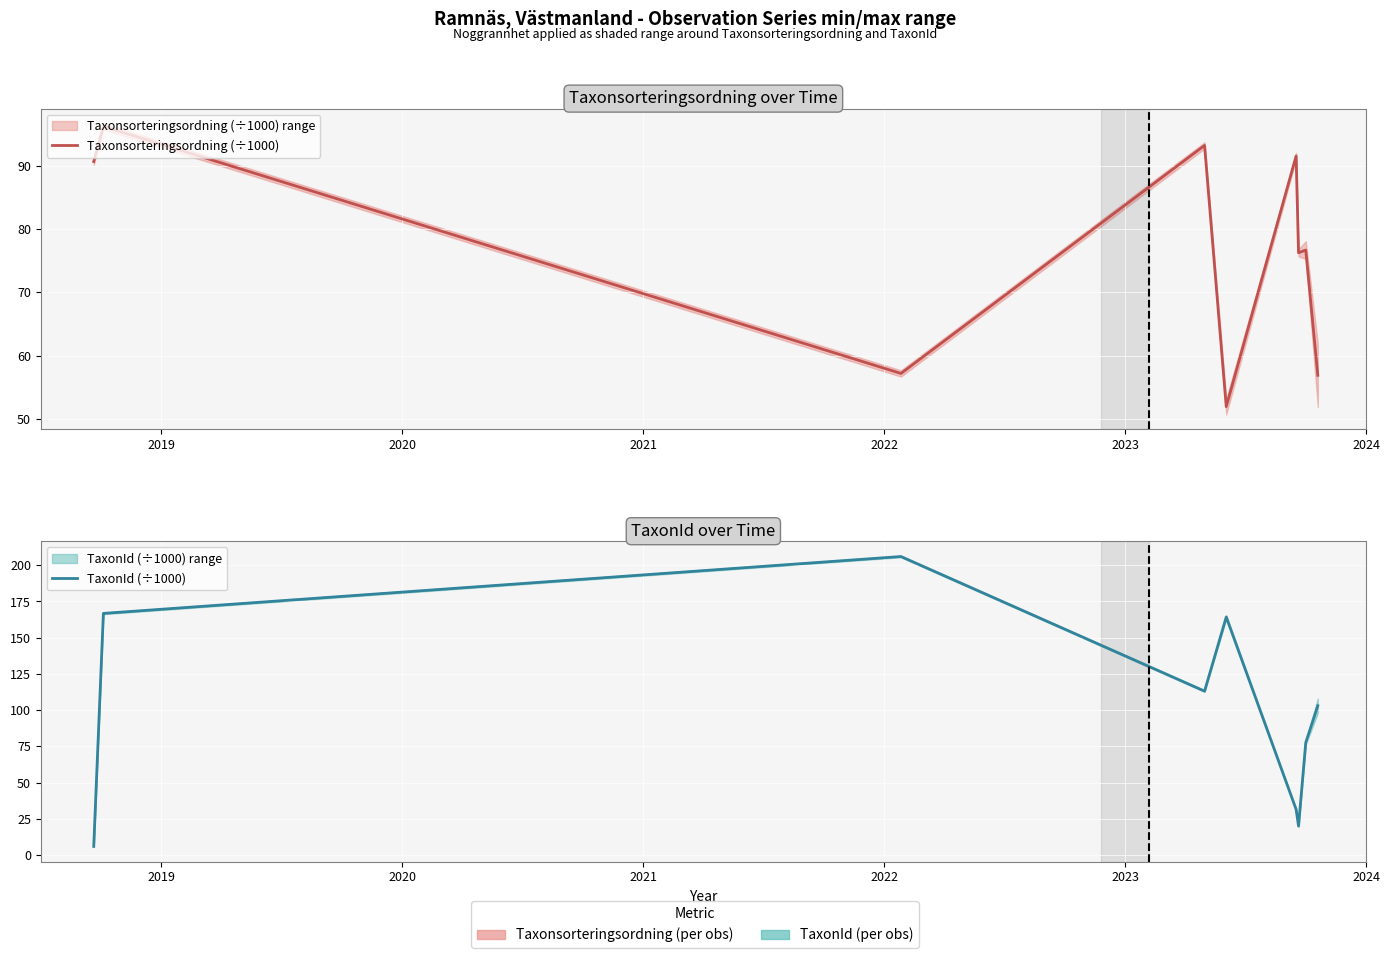

True or false: Taxonsorteringsordning (÷1000) has a value of 29.8 at 2018.

False